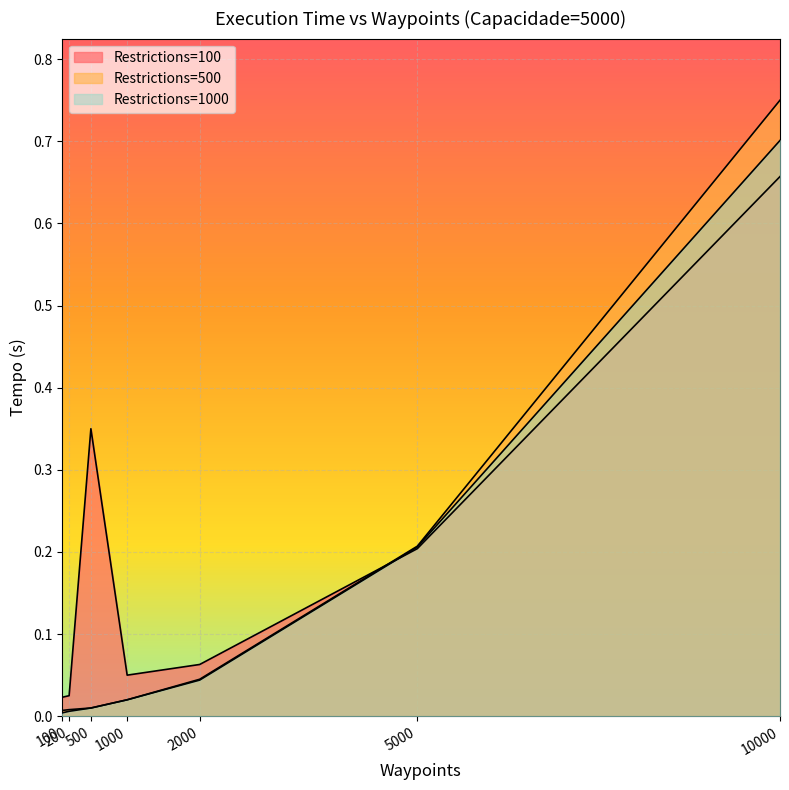

How many lines are shown in the chart?

3